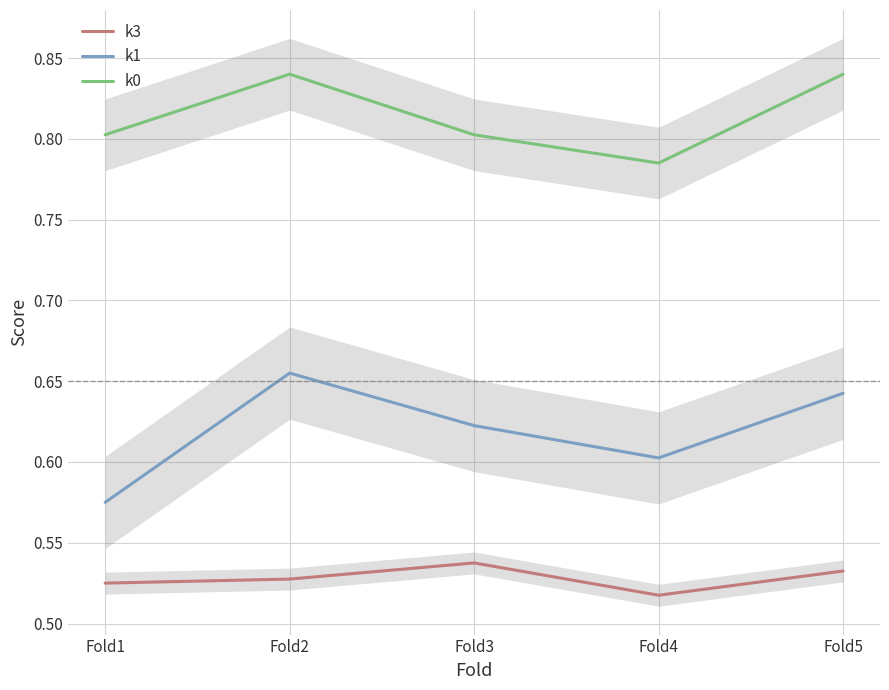

What is the average value of the k0 series?

0.8